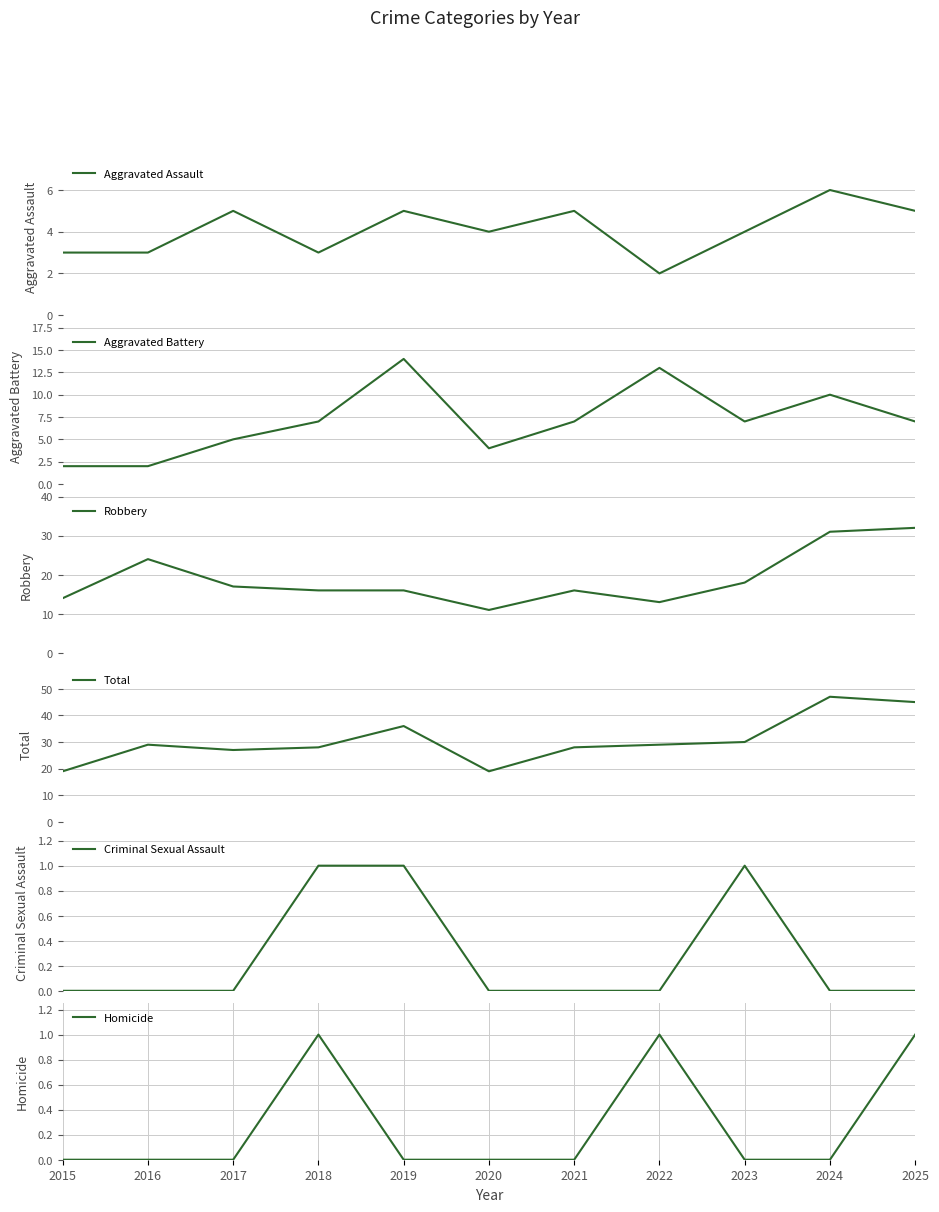

What value does the Aggravated Battery series have at 2016?

2